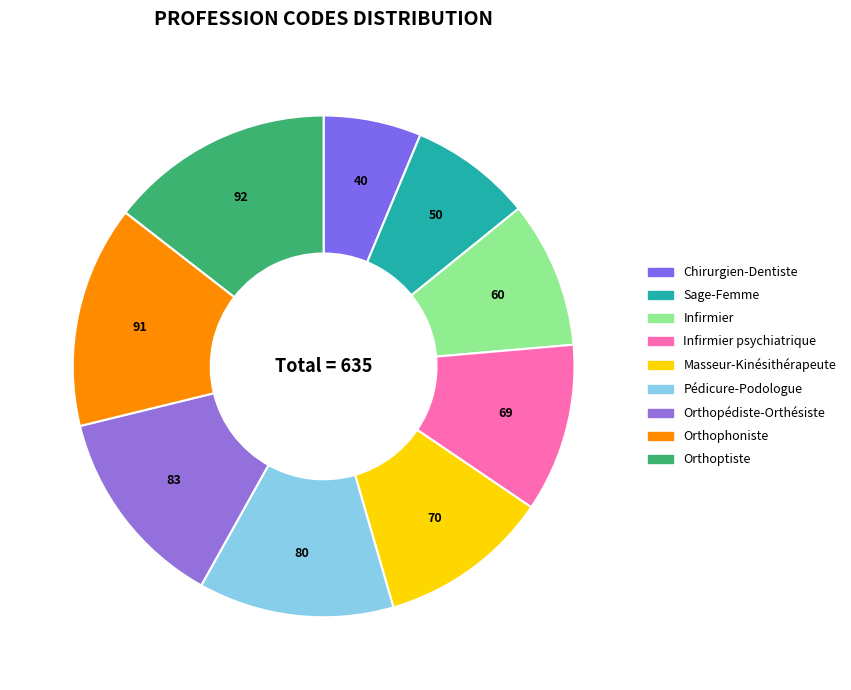

Which category has the biggest portion of the pie?

Orthoptiste